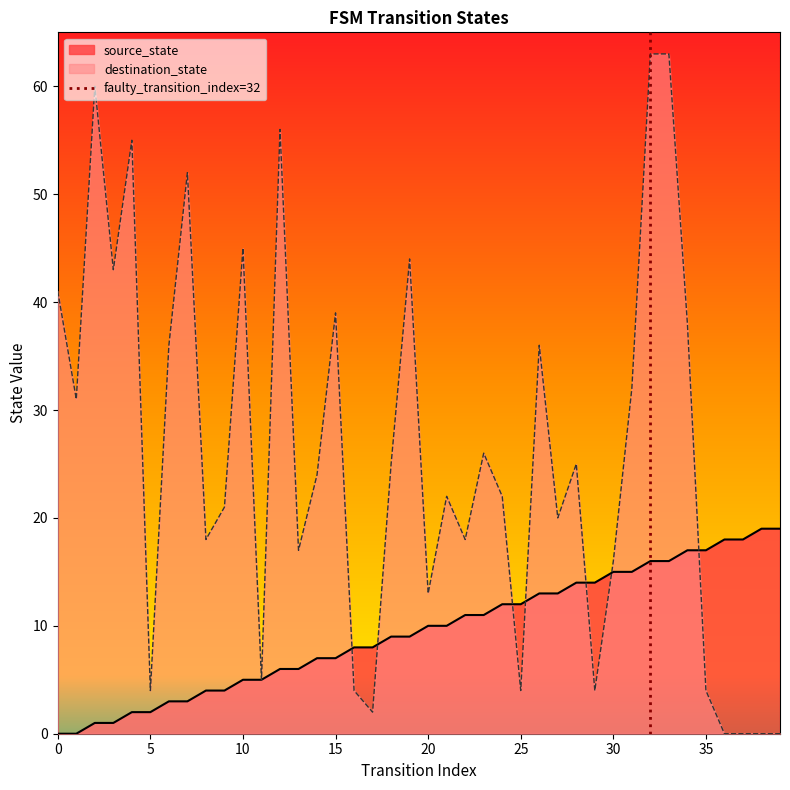

At which label is source_state closest to 9?

18